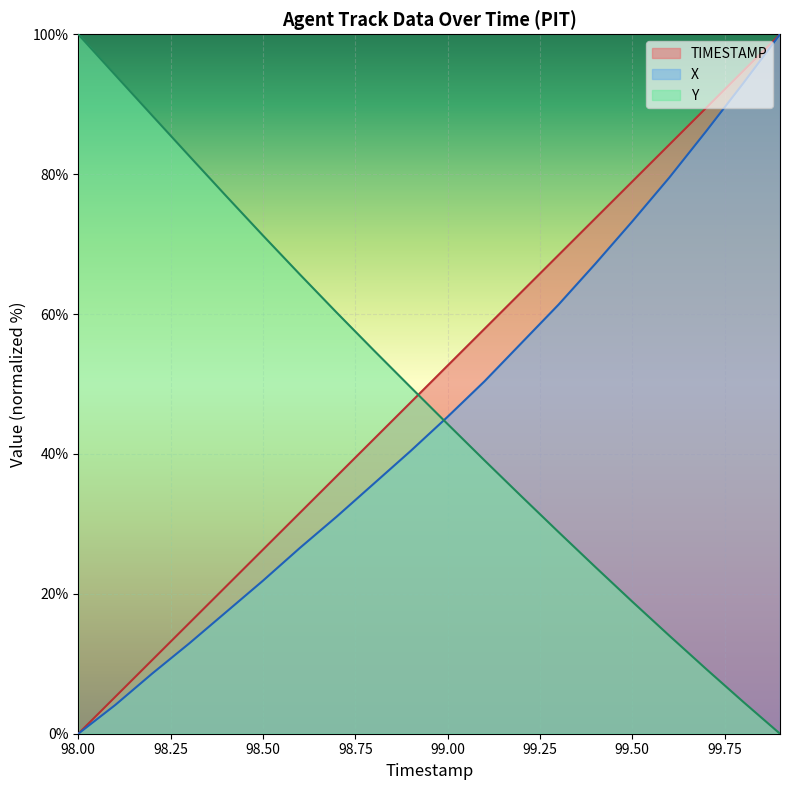

Rank the categories by X value from lowest to highest.

98.0, 98.1, 98.2, 98.3, 98.4, 98.5, 98.6, 98.7, 98.8, 98.9, 99.0, 99.1, 99.2, 99.3, 99.4, 99.5, 99.6, 99.7, 99.8, 99.9